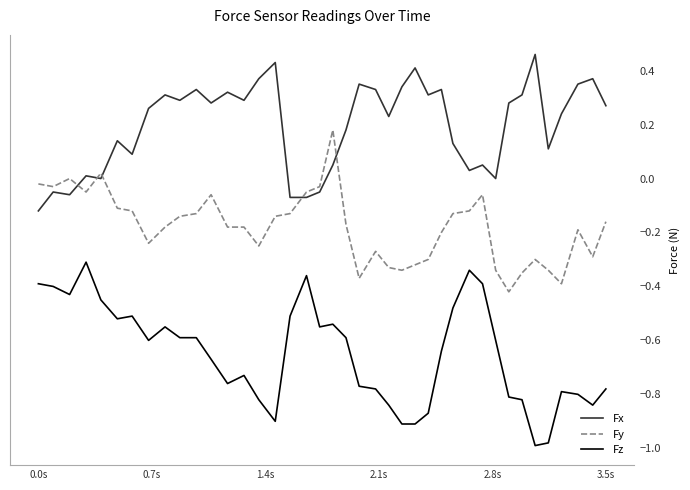

Which series has the largest total across all categories?

Fx